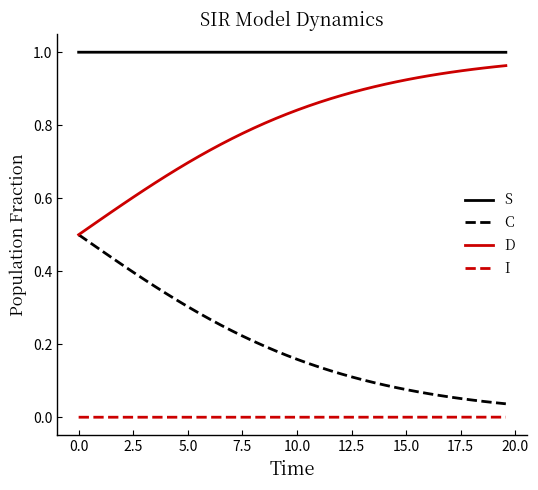

True or false: D and I intersect in this chart.

False